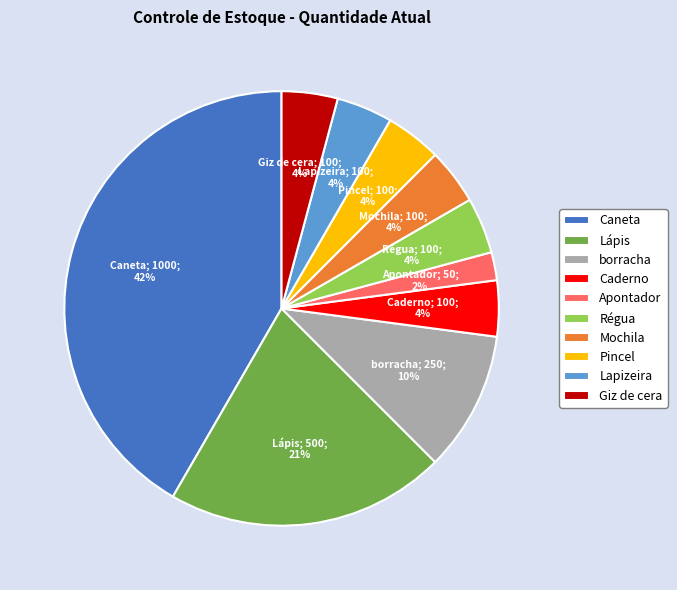

What is the ratio of the value at Lapizeira to the value at Caderno?

1.0